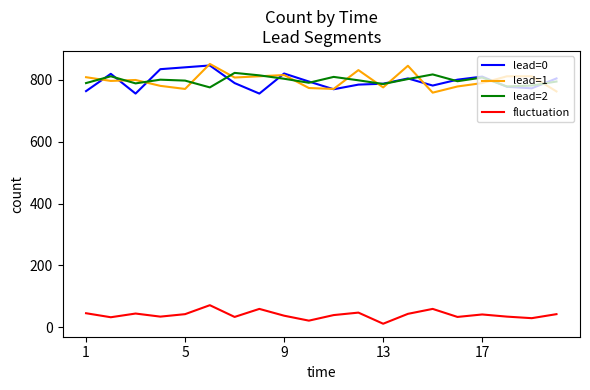

True or false: fluctuation and lead=0 cross at least once.

False